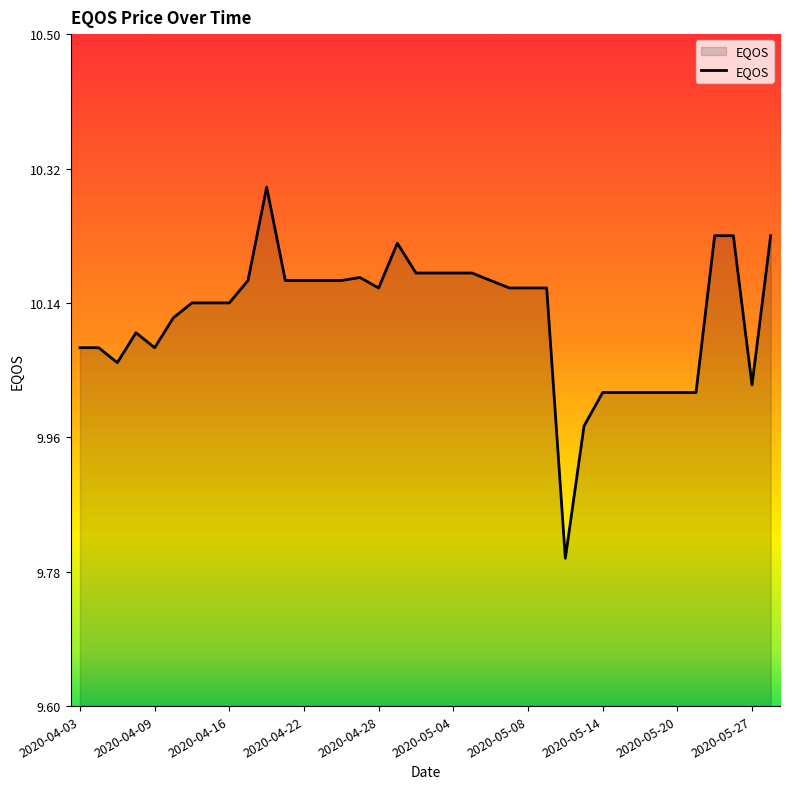

What is the difference between the maximum and minimum values?

0.5